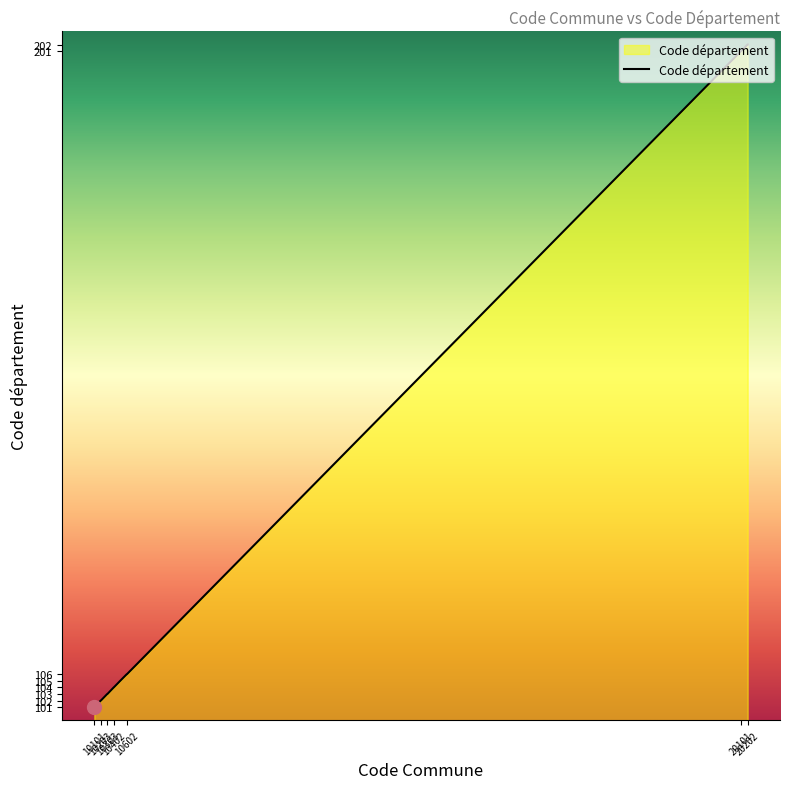

What is the smallest value displayed?

101